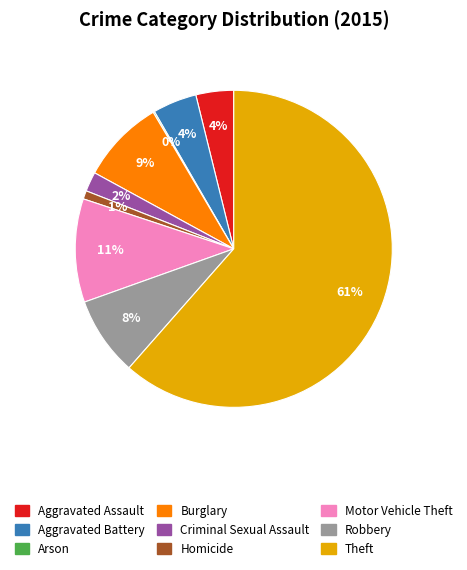

Is Homicide the majority of the pie?

No